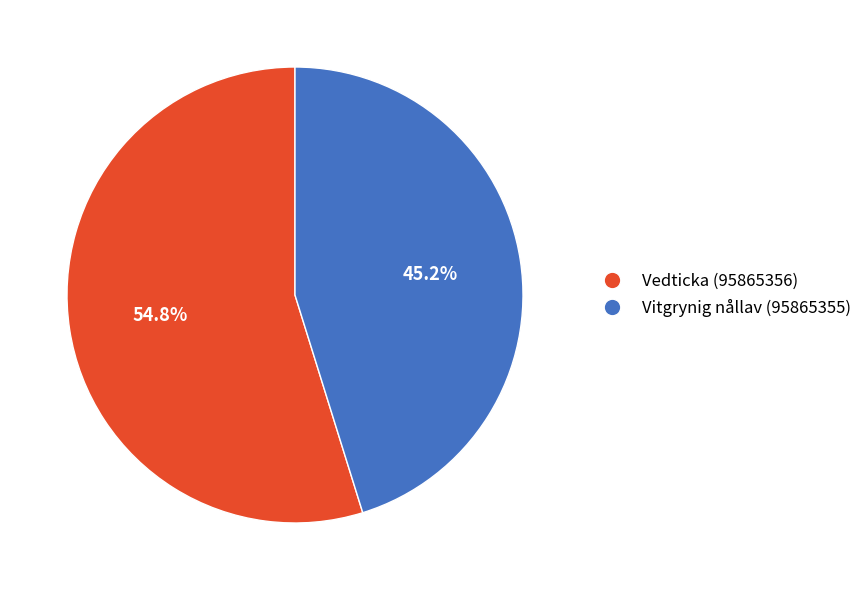

Which slice is the smallest?

Vitgrynig nållav (95865355)